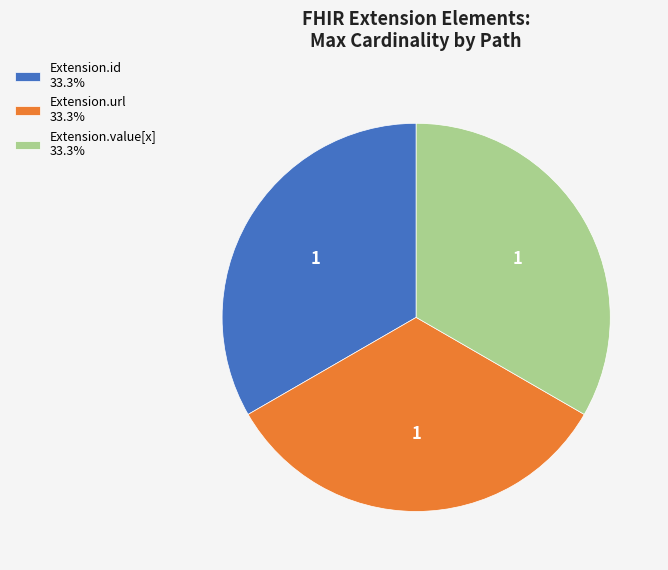

How many segments does this pie chart have?

3